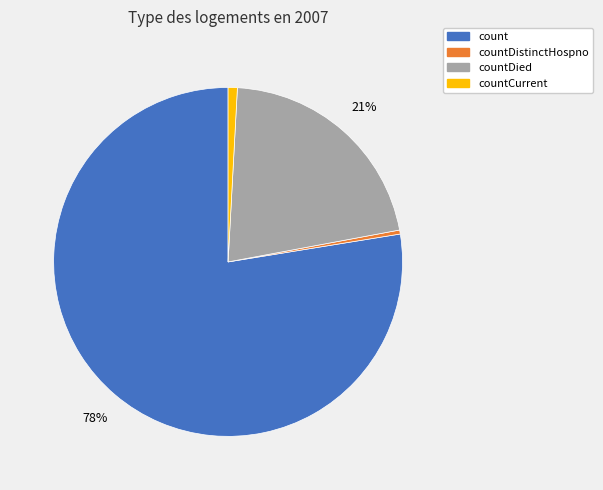

To the nearest percent, what is the average slice percentage?

25%